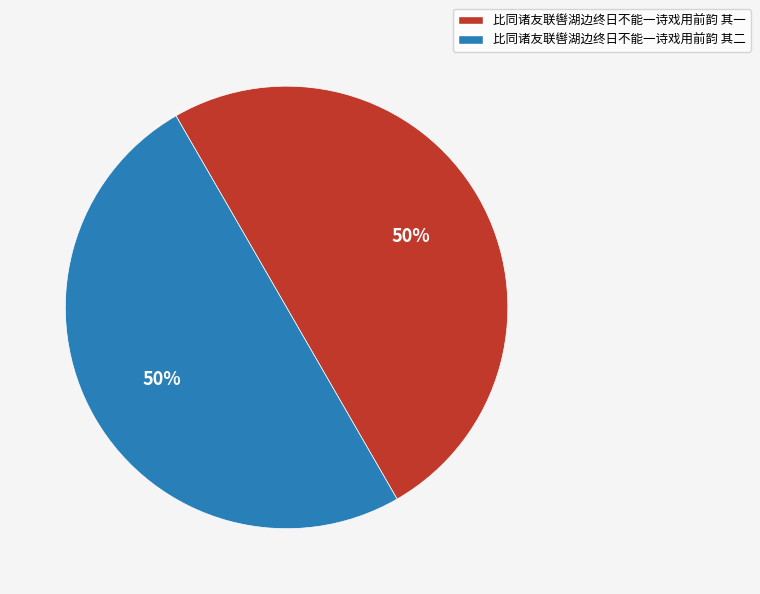

Count the number of slices in the pie.

2